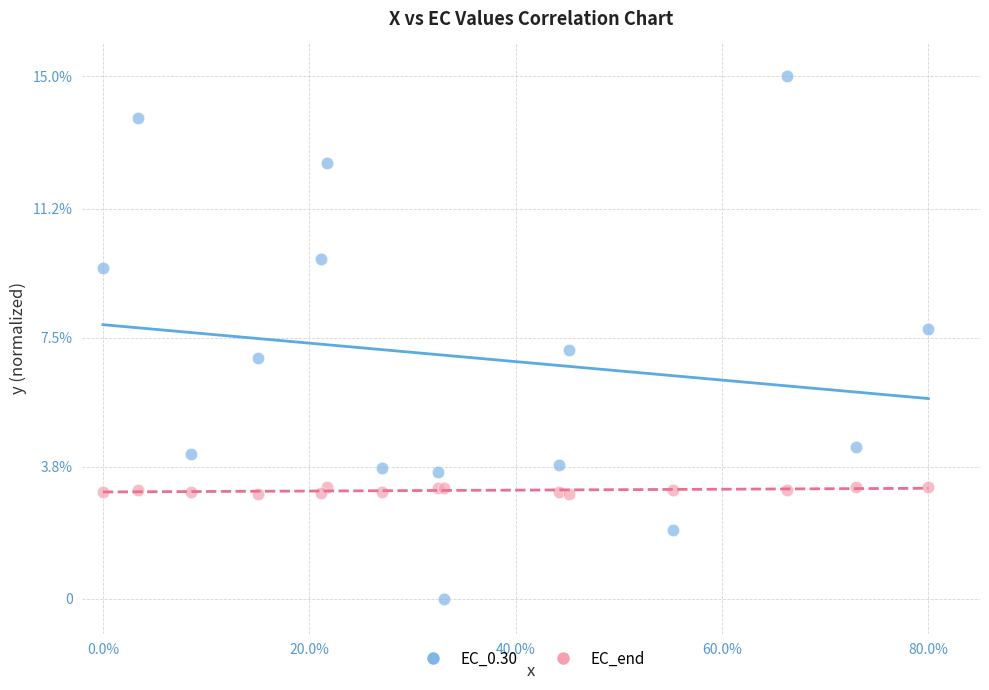

What are all the series names shown in the legend?

EC_0.30, EC_end